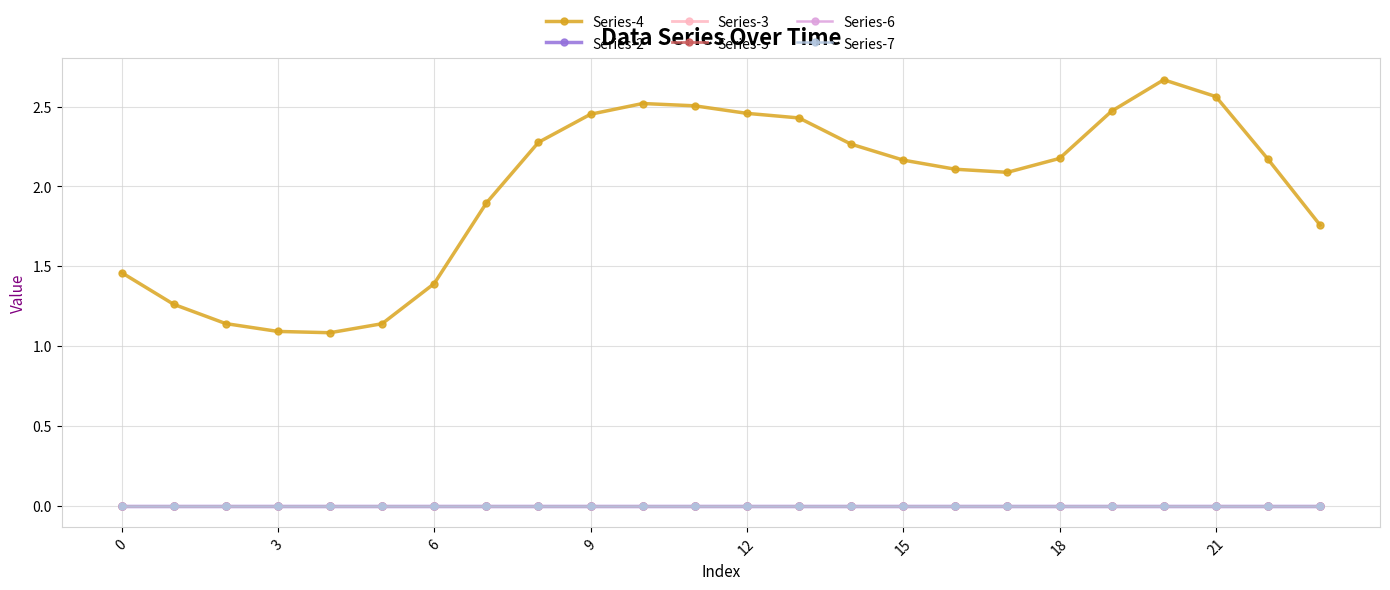

True or false: Series-4 and Series-5 intersect in this chart.

False